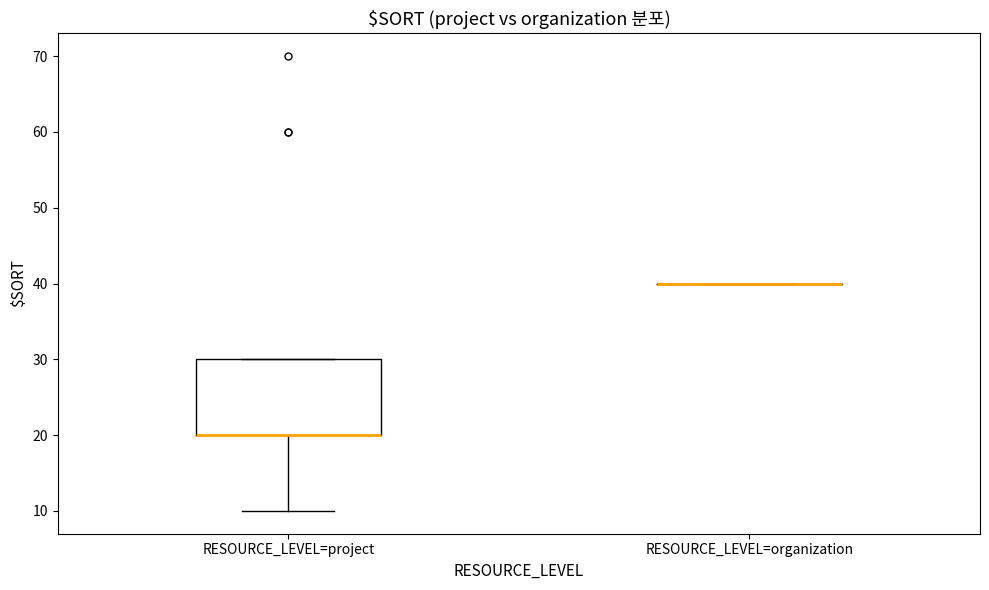

Reading left to right, read every box against the y-axis: the position of its median line, the range the box covers, and the ends of its whiskers. The values are not printed on the chart, so give them approximately, as read against the axis.

RESOURCE_LEVEL=project: median 20 (drawn on the box's lower edge), box 20 to 30, whiskers 10 to 30
RESOURCE_LEVEL=organization: box collapsed to a line at 40, whiskers 40 to 40